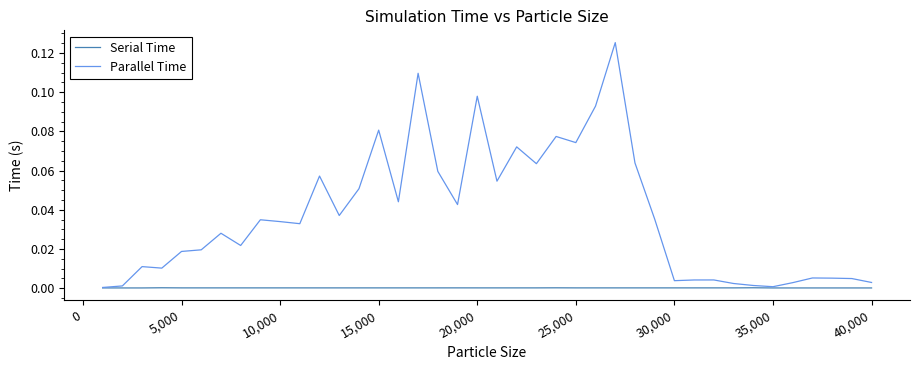

Which series has the largest total across all categories?

Parallel Time